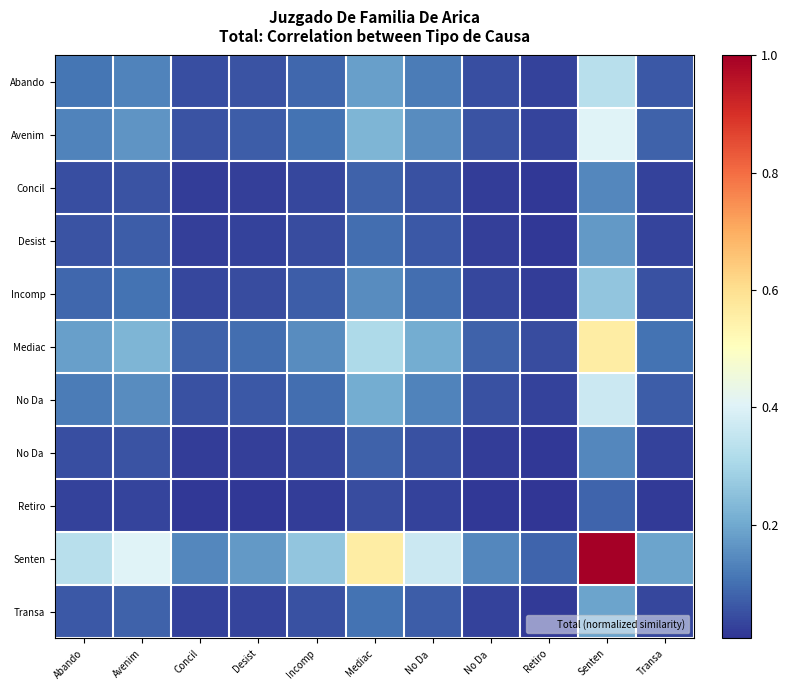

How many data points does each series have?

11